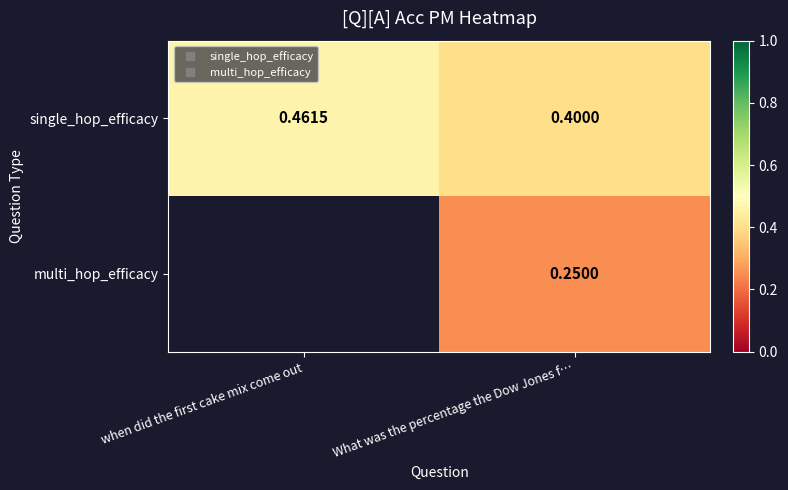

The value of multi_hop_efficacy at What was the percentage the Dow Jones f… is 0.4. True or false?

False